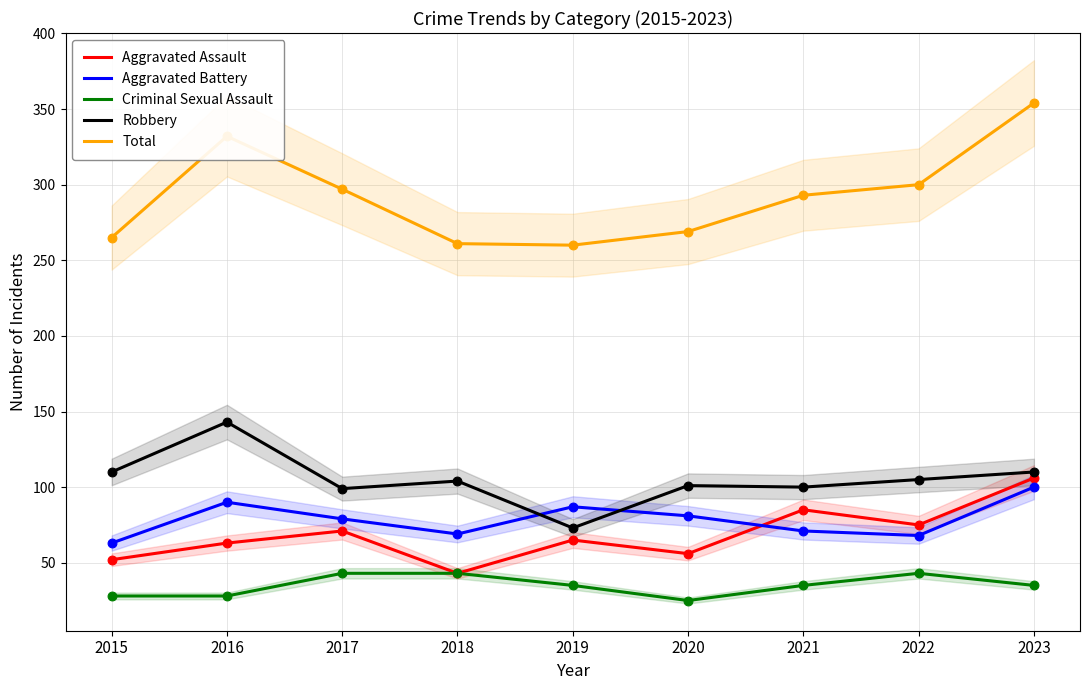

Is the value of Criminal Sexual Assault at 2015 greater than the value of Robbery at 2019?

No